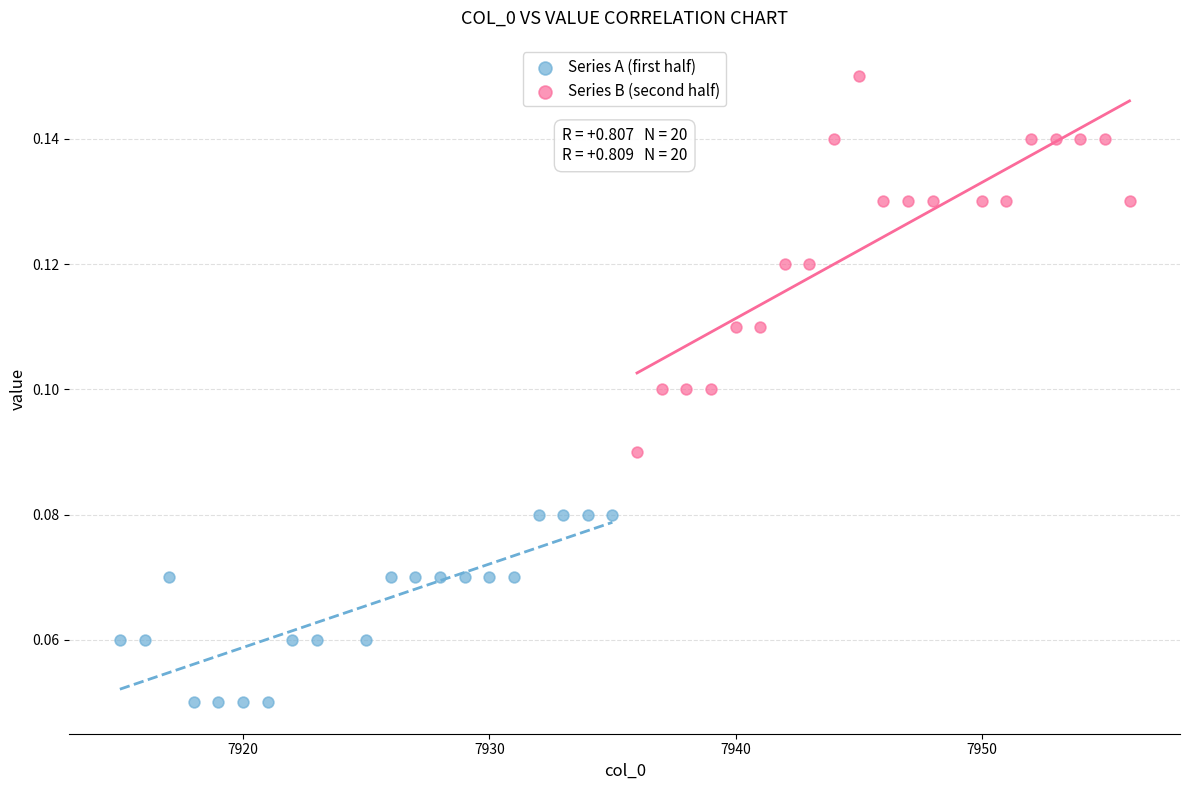

Which series has the largest Y range (max minus min)?

Series B (second half)